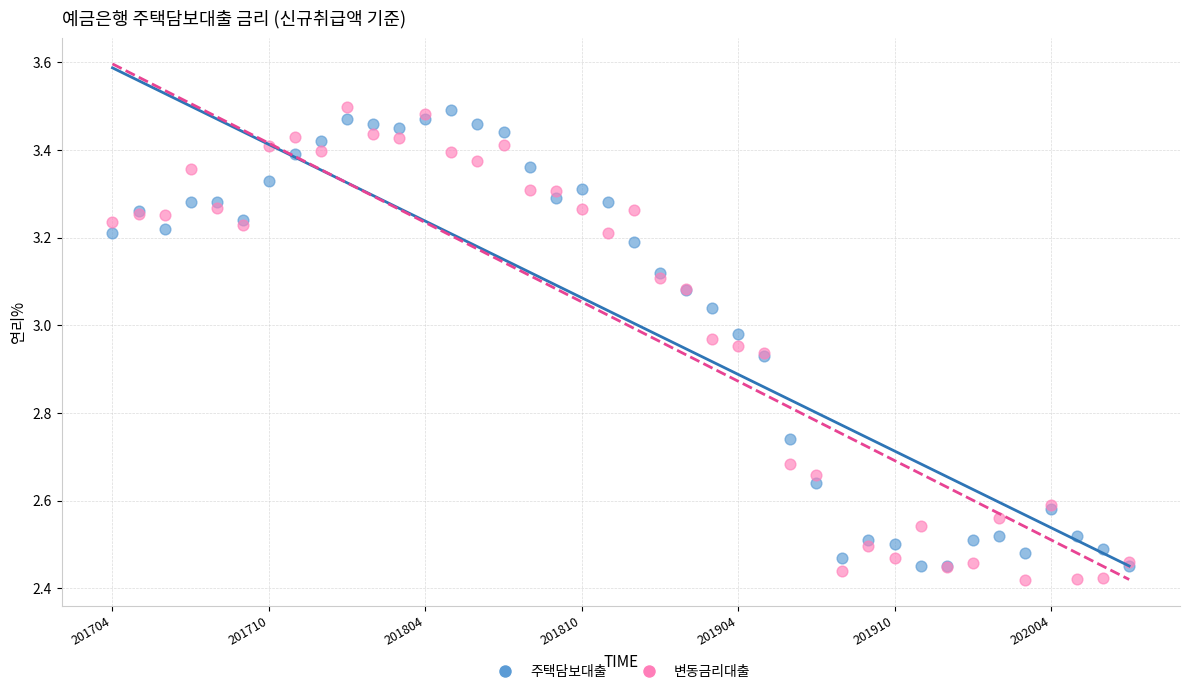

Which series contains the lowest Y value?

변동금리대출